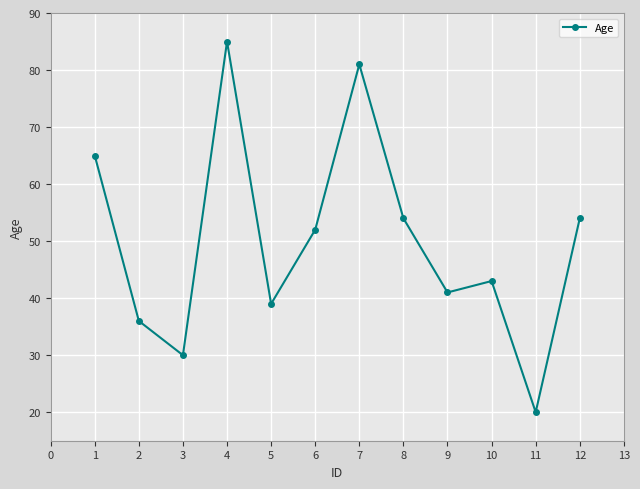

What is the value of the 8th point from the left?

54